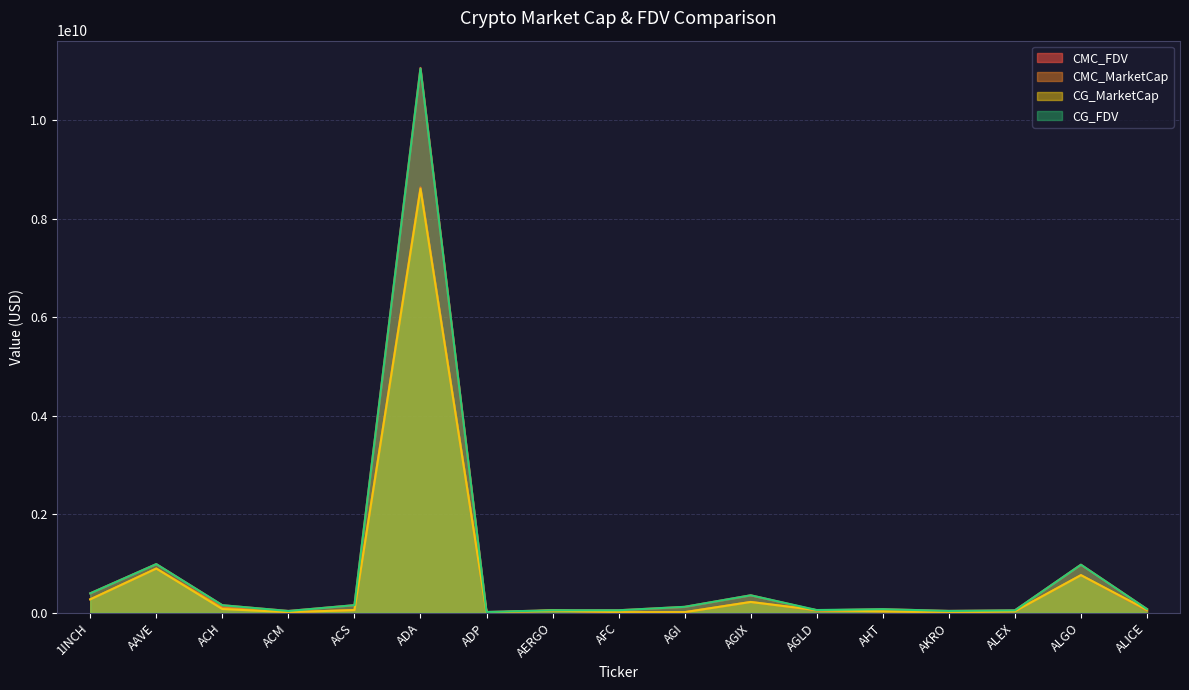

What position from the right is ALGO?

2